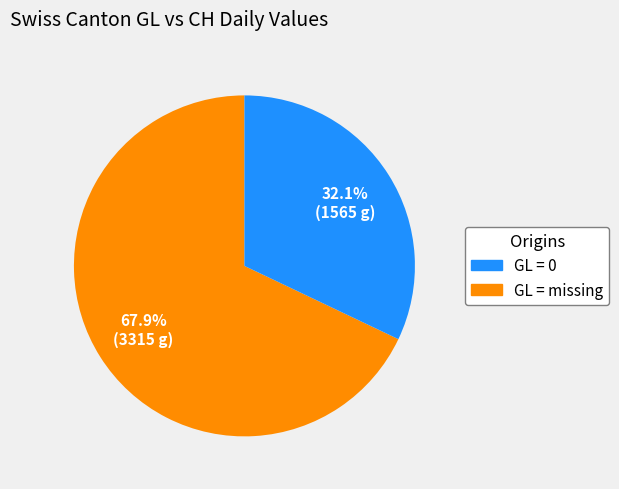

Does any single category account for the majority?

Yes